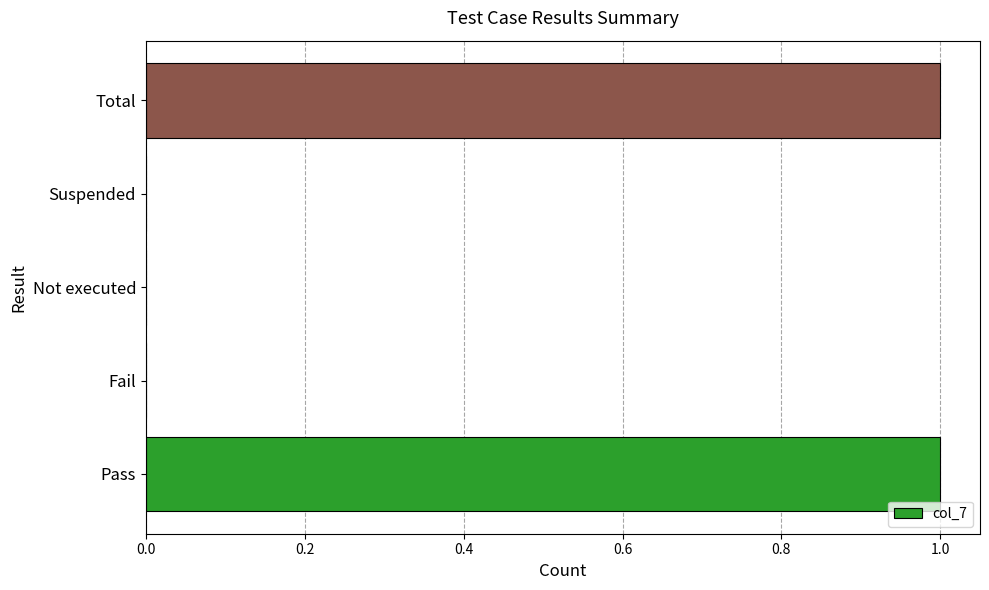

How many series are shown in this chart?

1